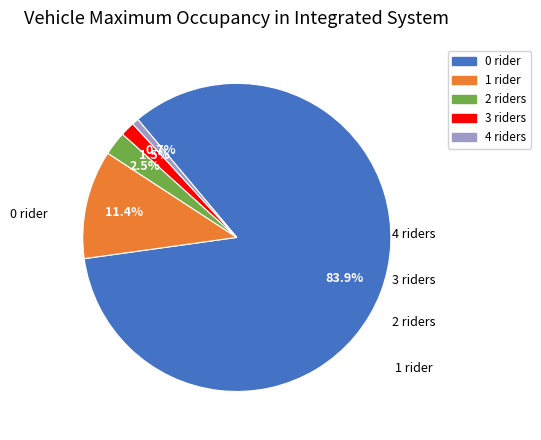

Count the number of slices in the pie.

5